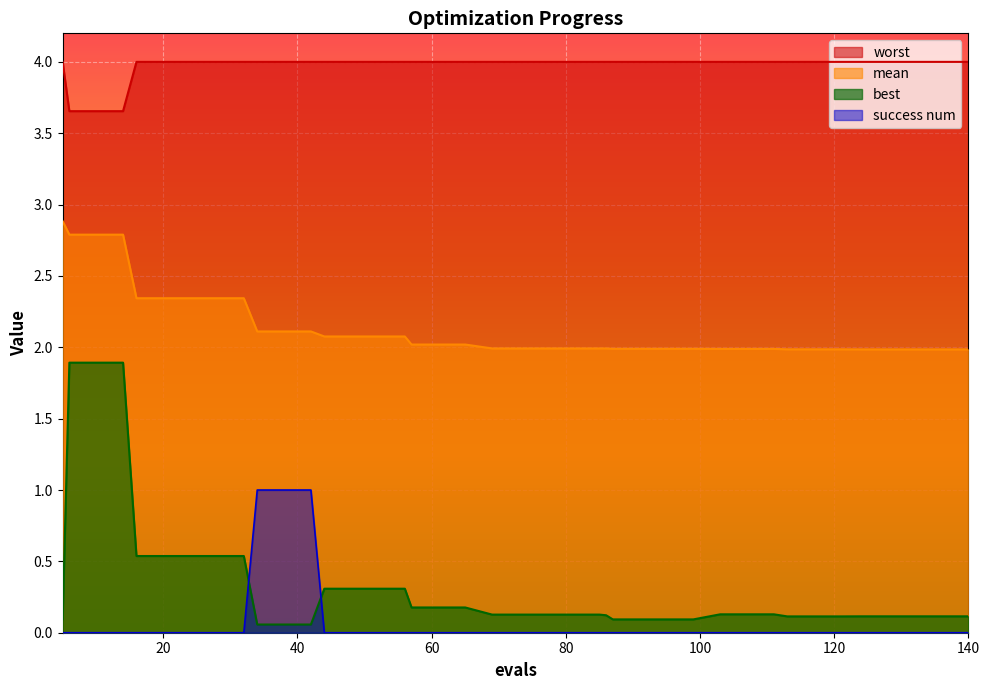

Reading left to right, list all the values displayed in this chart.

mean: 5=2.9	6=2.8	10=2.8	14=2.8	16=2.3	20=2.3	24=2.3	28=2.3	32=2.3	34=2.1	38=2.1	42=2.1	44=2.1	48=2.1	52=2.1	56=2.1	57=2.0	61=2.0	65=2.0	69=2.0	73=2.0	77=2.0	81=2.0	85=2.0	86=2.0	87=2.0	91=2.0	95=2.0	99=2.0	103=2.0	107=2.0	111=2.0	113=2.0	117=2.0	121=2.0	124=2.0	128=2.0	132=2.0	136=2.0	140=2.0
best: 5=0.1	6=1.9	10=1.9	14=1.9	16=0.5	20=0.5	24=0.5	28=0.5	32=0.5	34=0.1	38=0.1	42=0.1	44=0.3	48=0.3	52=0.3	56=0.3	57=0.2	61=0.2	65=0.2	69=0.1	73=0.1	77=0.1	81=0.1	85=0.1	86=0.1	87=0.1	91=0.1	95=0.1	99=0.1	103=0.1	107=0.1	111=0.1	113=0.1	117=0.1	121=0.1	124=0.1	128=0.1	132=0.1	136=0.1	140=0.1
worst: 5=4.0	6=3.7	10=3.7	14=3.7	16=4.0	20=4.0	24=4.0	28=4.0	32=4.0	34=4.0	38=4.0	42=4.0	44=4.0	48=4.0	52=4.0	56=4.0	57=4.0	61=4.0	65=4.0	69=4.0	73=4.0	77=4.0	81=4.0	85=4.0	86=4.0	87=4.0	91=4.0	95=4.0	99=4.0	103=4.0	107=4.0	111=4.0	113=4.0	117=4.0	121=4.0	124=4.0	128=4.0	132=4.0	136=4.0	140=4.0
success num: 5=0.0	6=0.0	10=0.0	14=0.0	16=0.0	20=0.0	24=0.0	28=0.0	32=0.0	34=1.0	38=1.0	42=1.0	44=0.0	48=0.0	52=0.0	56=0.0	57=0.0	61=0.0	65=0.0	69=0.0	73=0.0	77=0.0	81=0.0	85=0.0	86=0.0	87=0.0	91=0.0	95=0.0	99=0.0	103=0.0	107=0.0	111=0.0	113=0.0	117=0.0	121=0.0	124=0.0	128=0.0	132=0.0	136=0.0	140=0.0